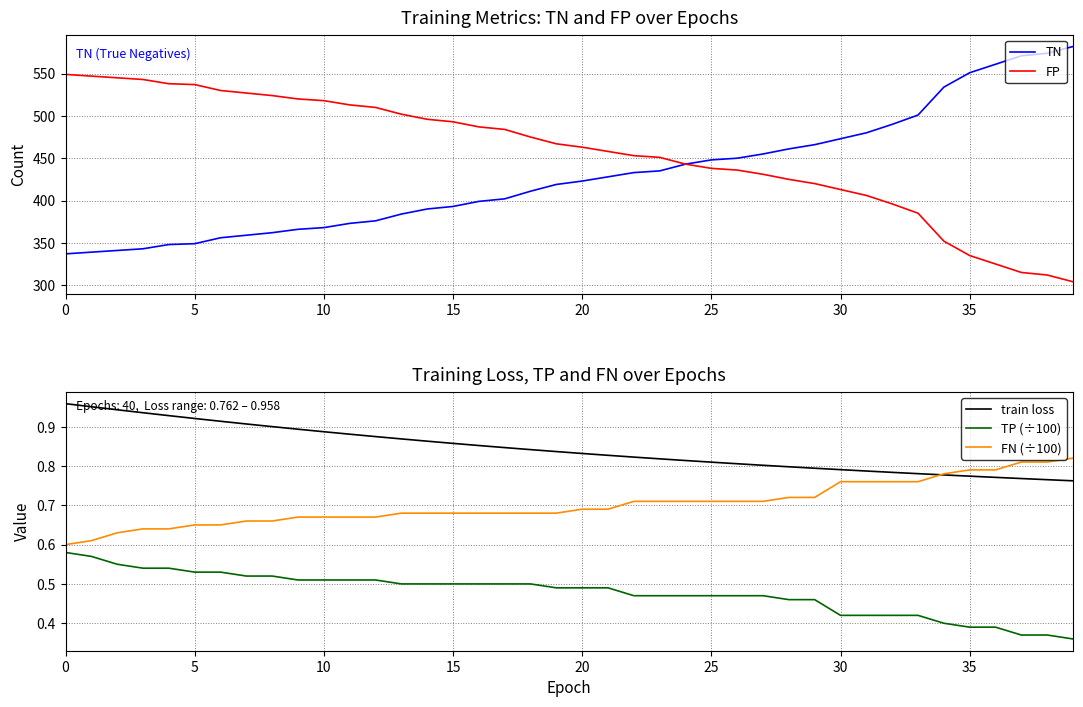

The value of FP at 23 is 214.2. True or false?

False